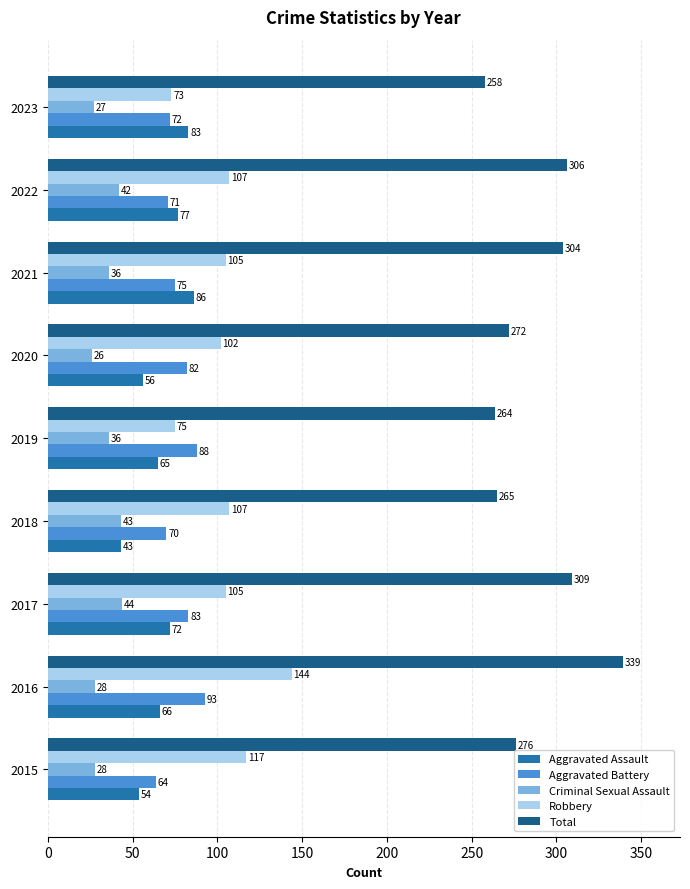

At which label does Aggravated Assault reach its minimum?

2018